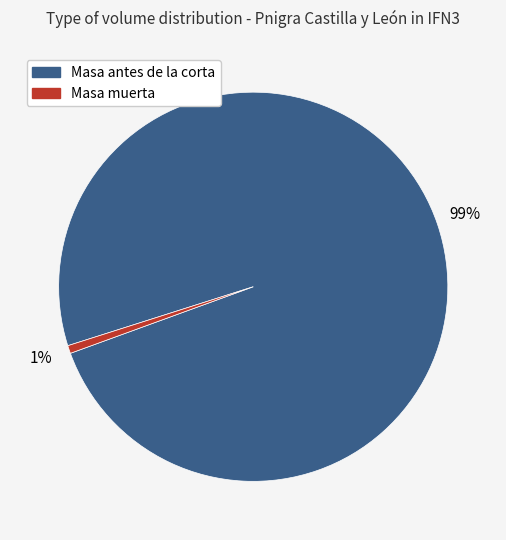

To the nearest percent, what is the average slice percentage?

50%